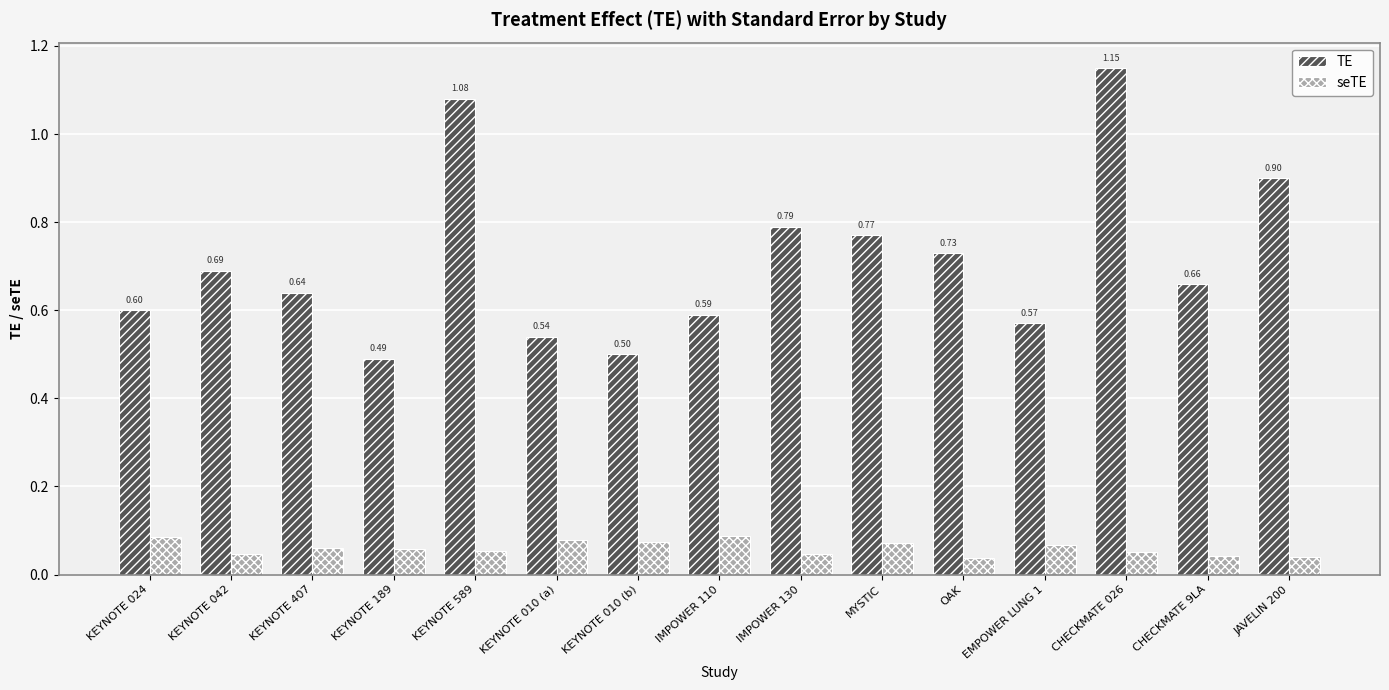

Which series has the largest range (max minus min)?

TE